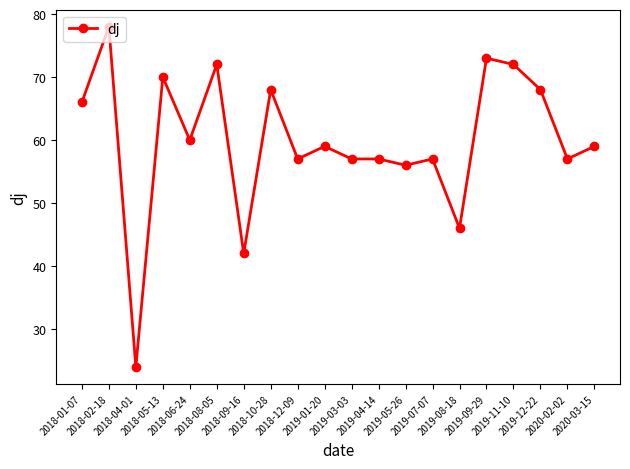

How many distinct data groups are displayed?

1